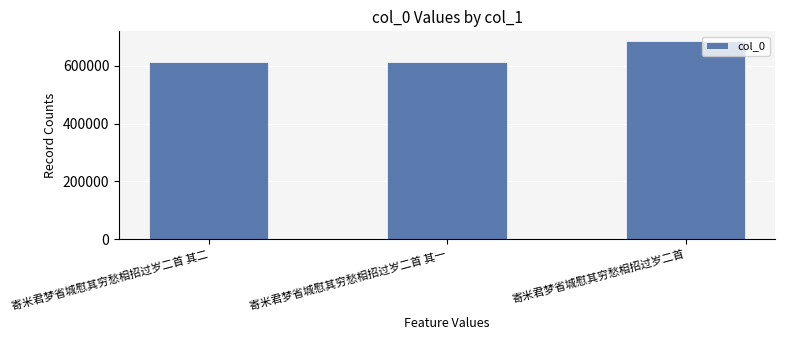

What is the difference between the maximum and minimum values?

73488